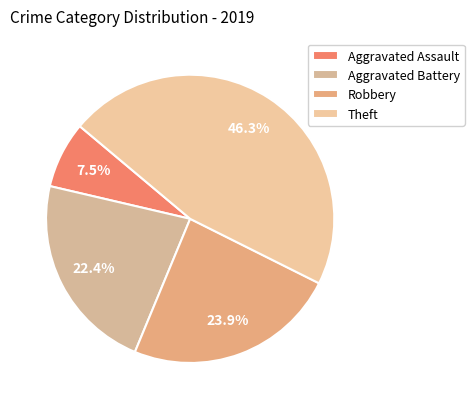

Count the number of slices in the pie.

4